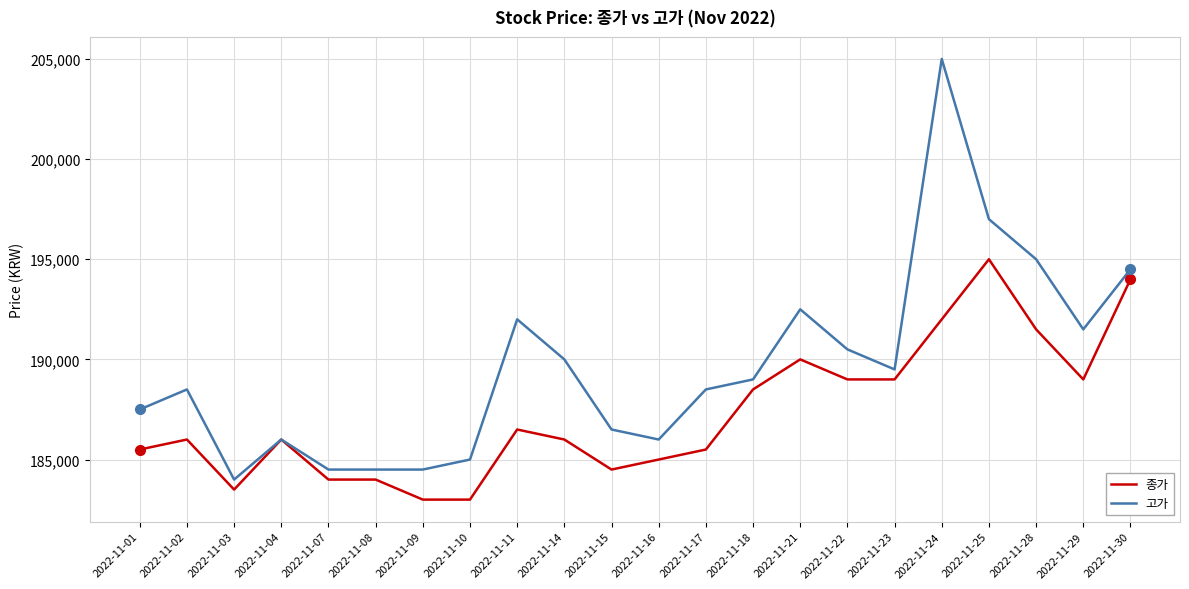

The value of 종가 at 2022-11-03 is 85919. True or false?

False